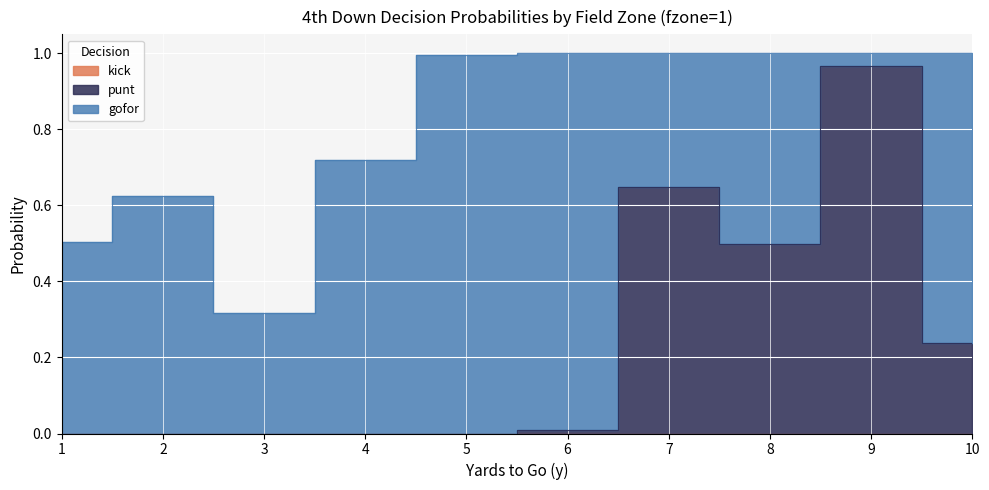

True or false: punt and kick intersect in this chart.

False